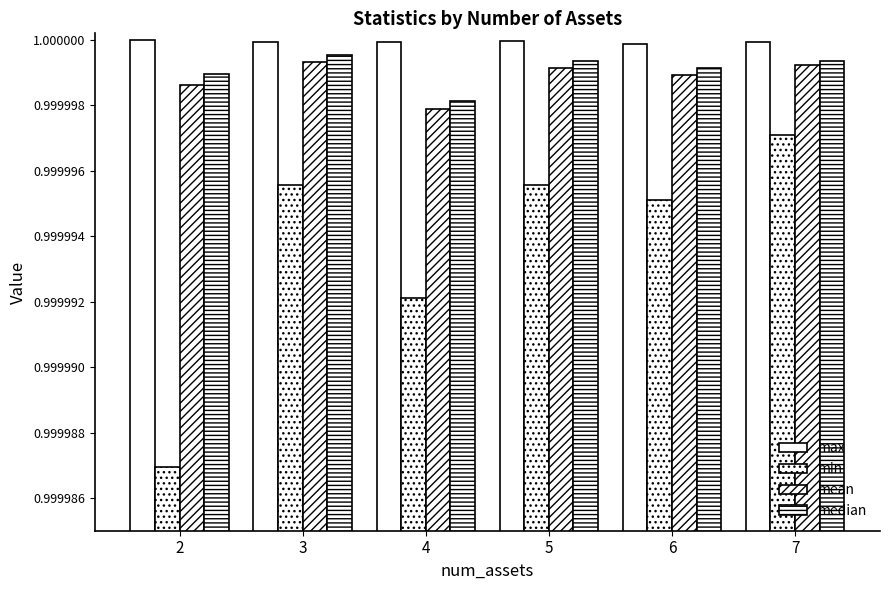

Reading right to left, list all the values displayed in this chart.

max: 7=1.0	6=1.0	5=1.0	4=1.0	3=1.0	2=1.0
min: 7=1.0	6=1.0	5=1.0	4=1.0	3=1.0	2=1.0
mean: 7=1.0	6=1.0	5=1.0	4=1.0	3=1.0	2=1.0
median: 7=1.0	6=1.0	5=1.0	4=1.0	3=1.0	2=1.0